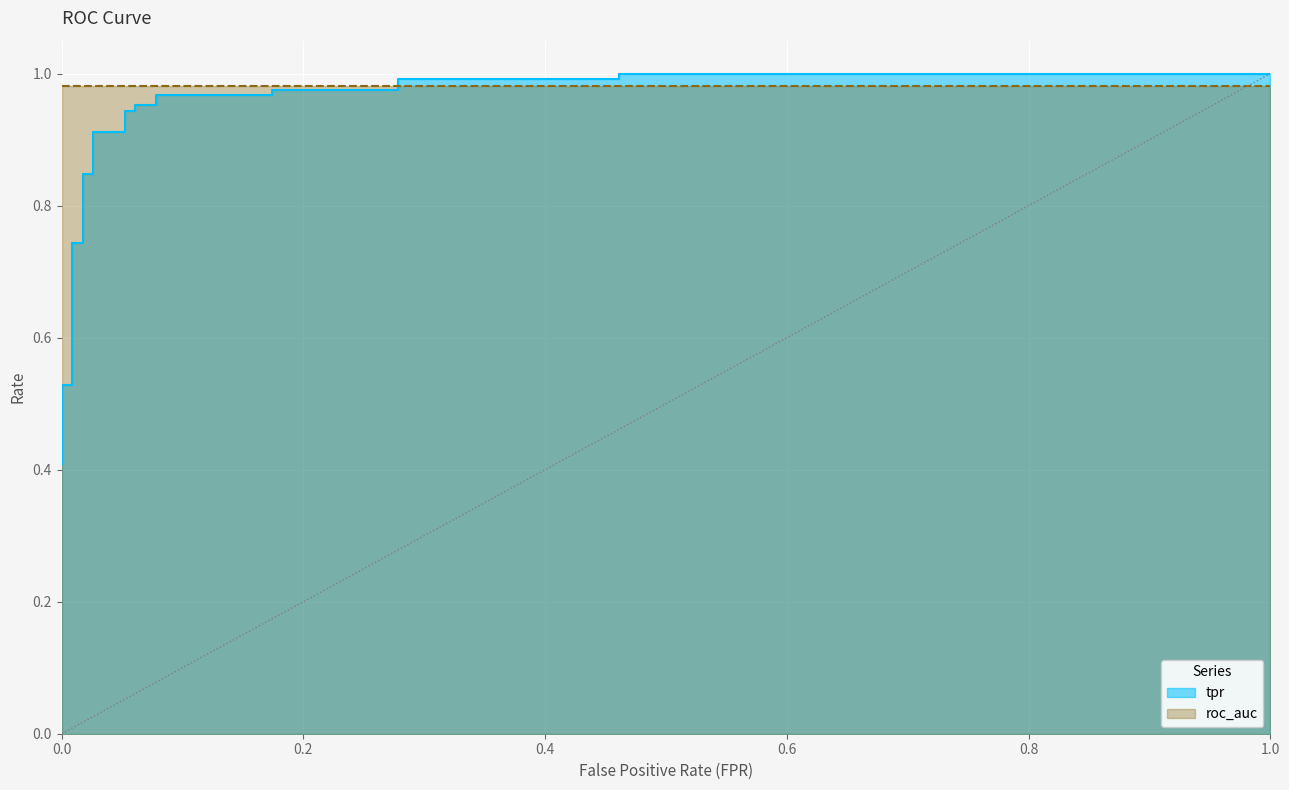

What is the average value?

0.8